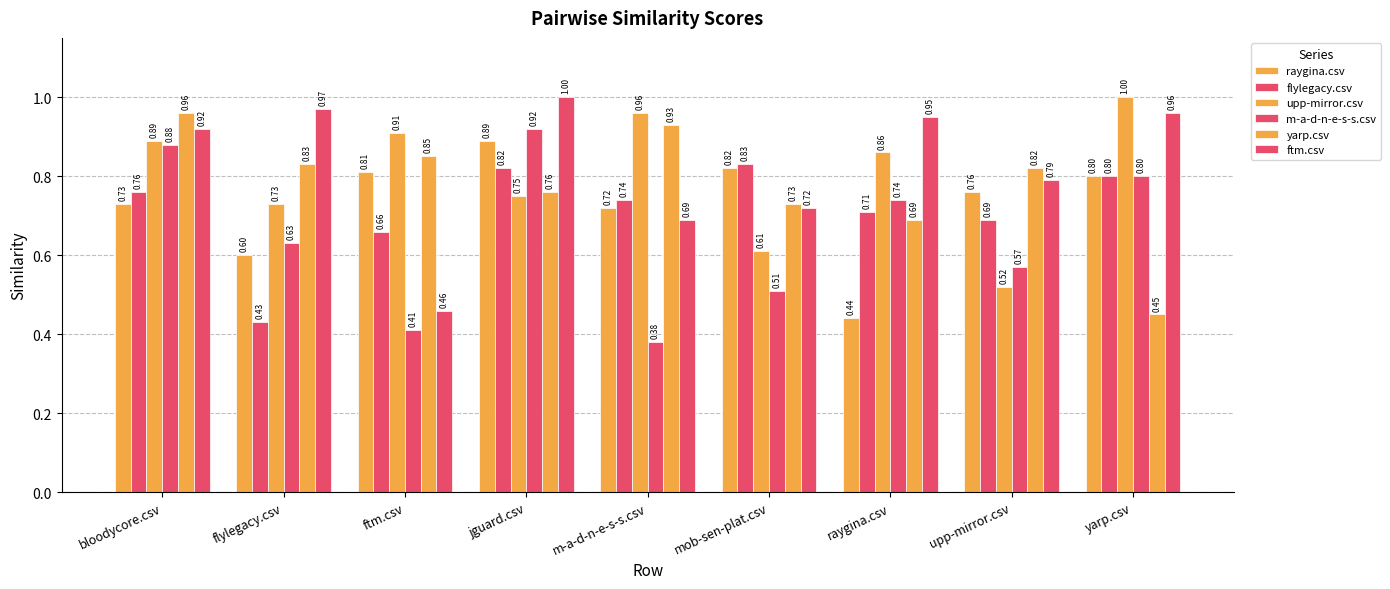

What is the highest value of the yarp.csv series?

1.0